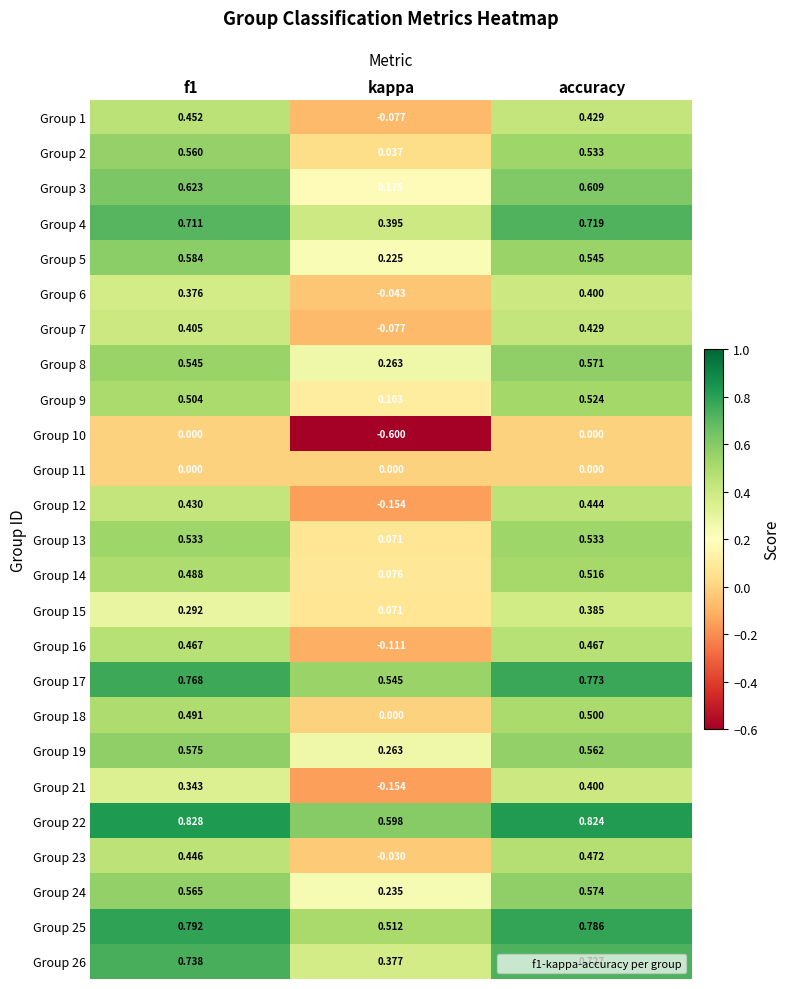

Where is Group 5 nearest to the value 0?

kappa